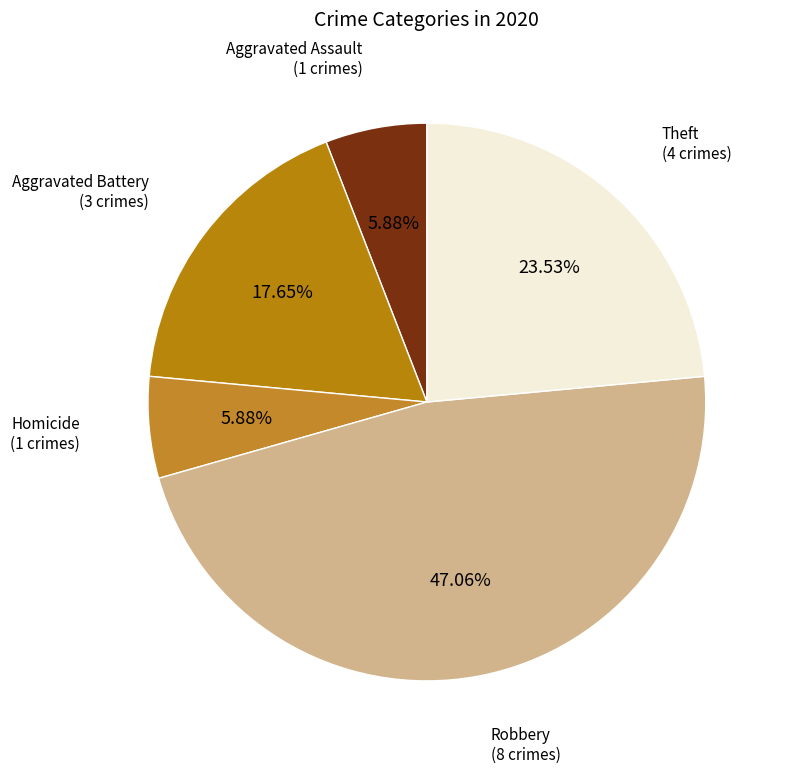

To the nearest percent, what is the combined percentage of Homicide and Aggravated Battery?

24%